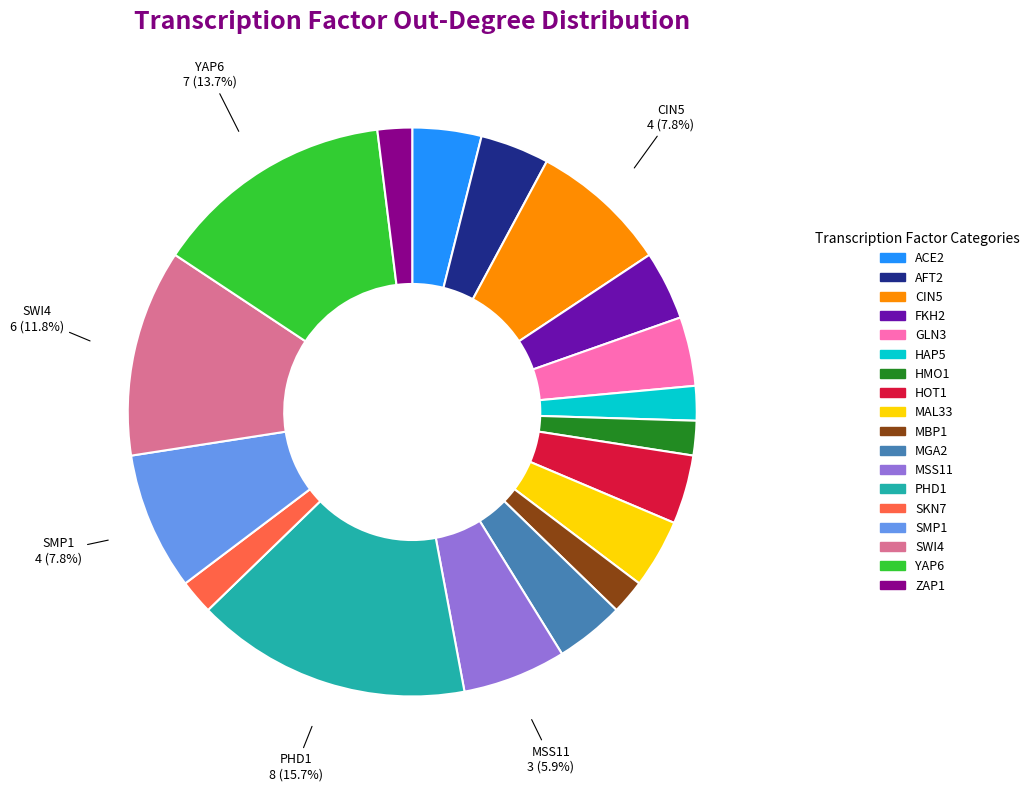

What is the largest slice in the pie chart?

PHD1